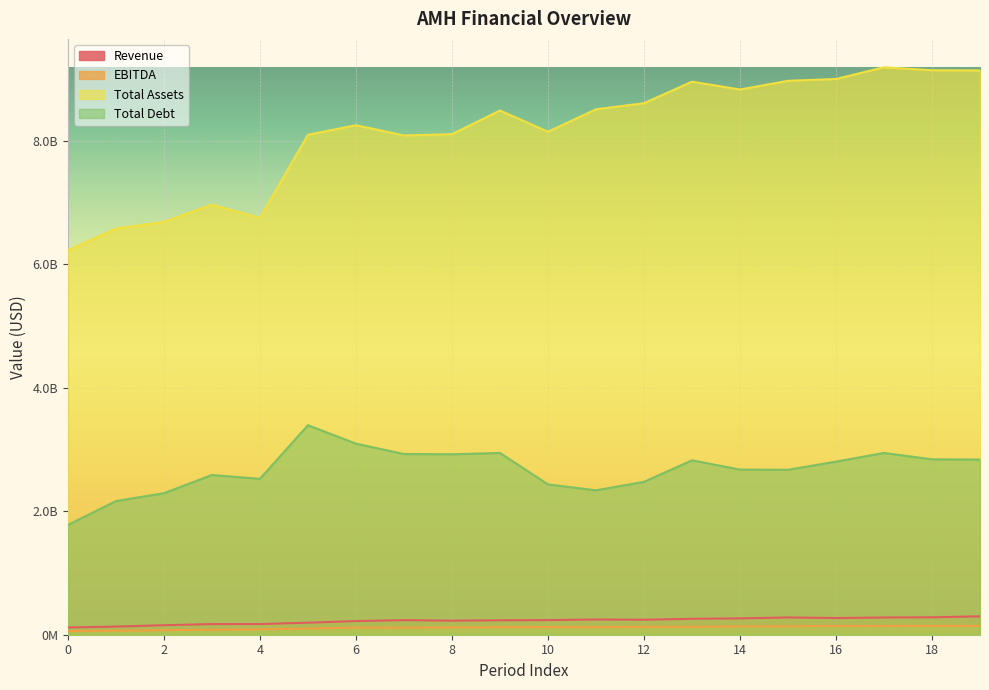

Between 9 and 11, which series saw the biggest shift?

Total Debt